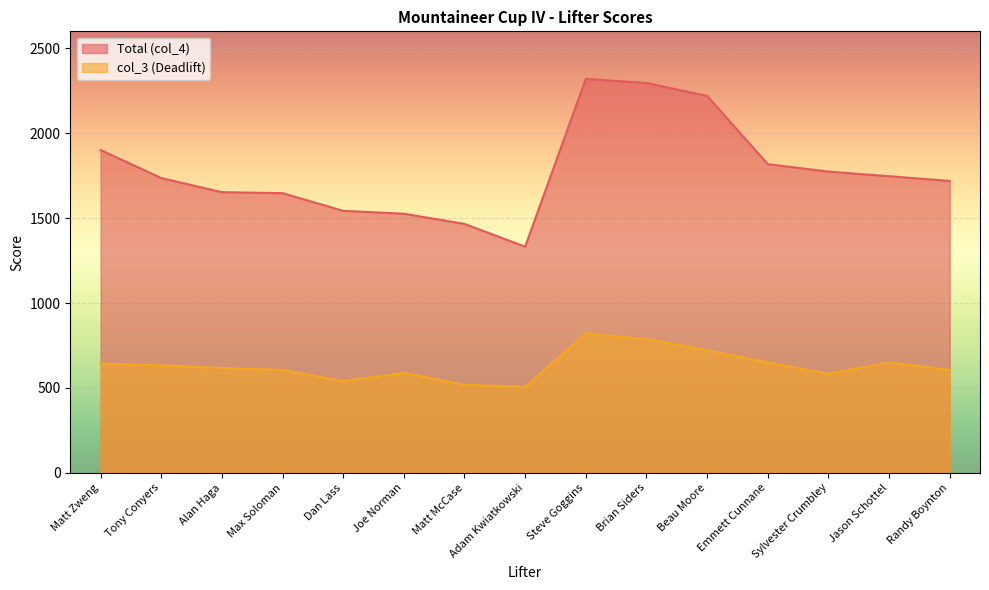

True or false: Total (col_4) has more than 0 interior local peaks.

True